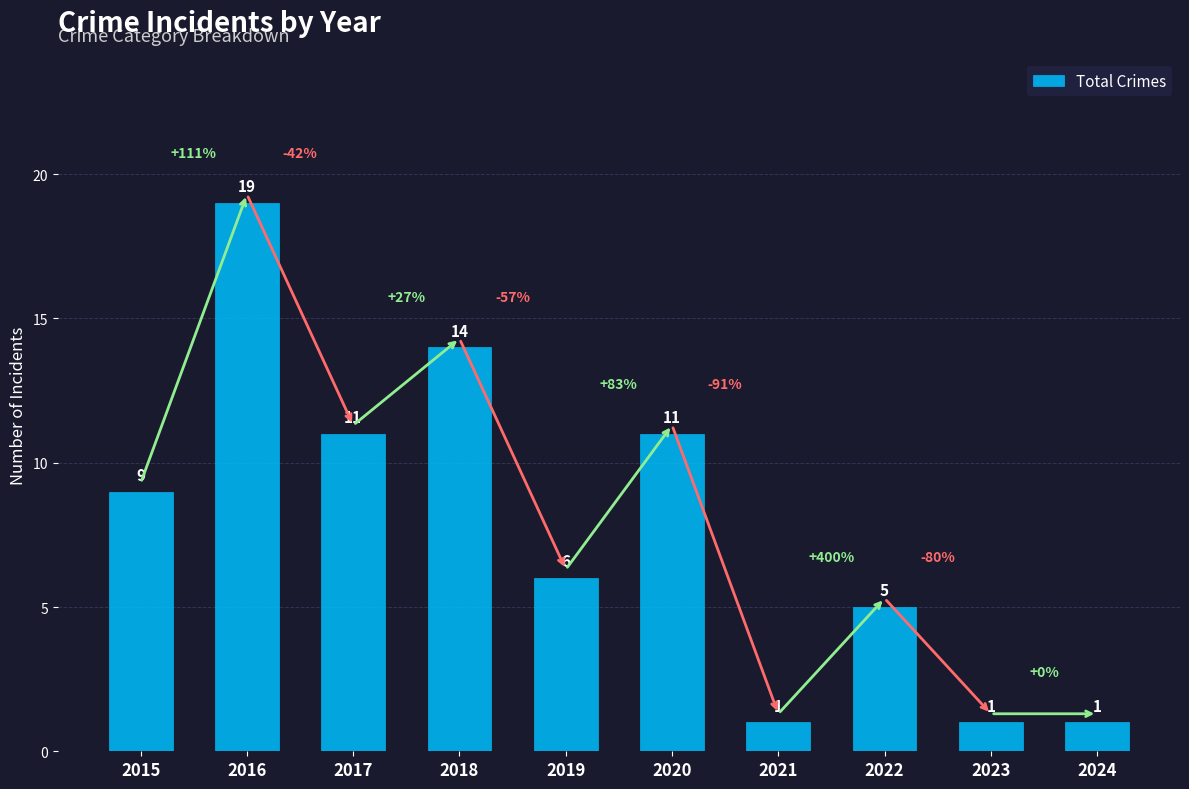

Where is the data nearest to the value 10?

2015